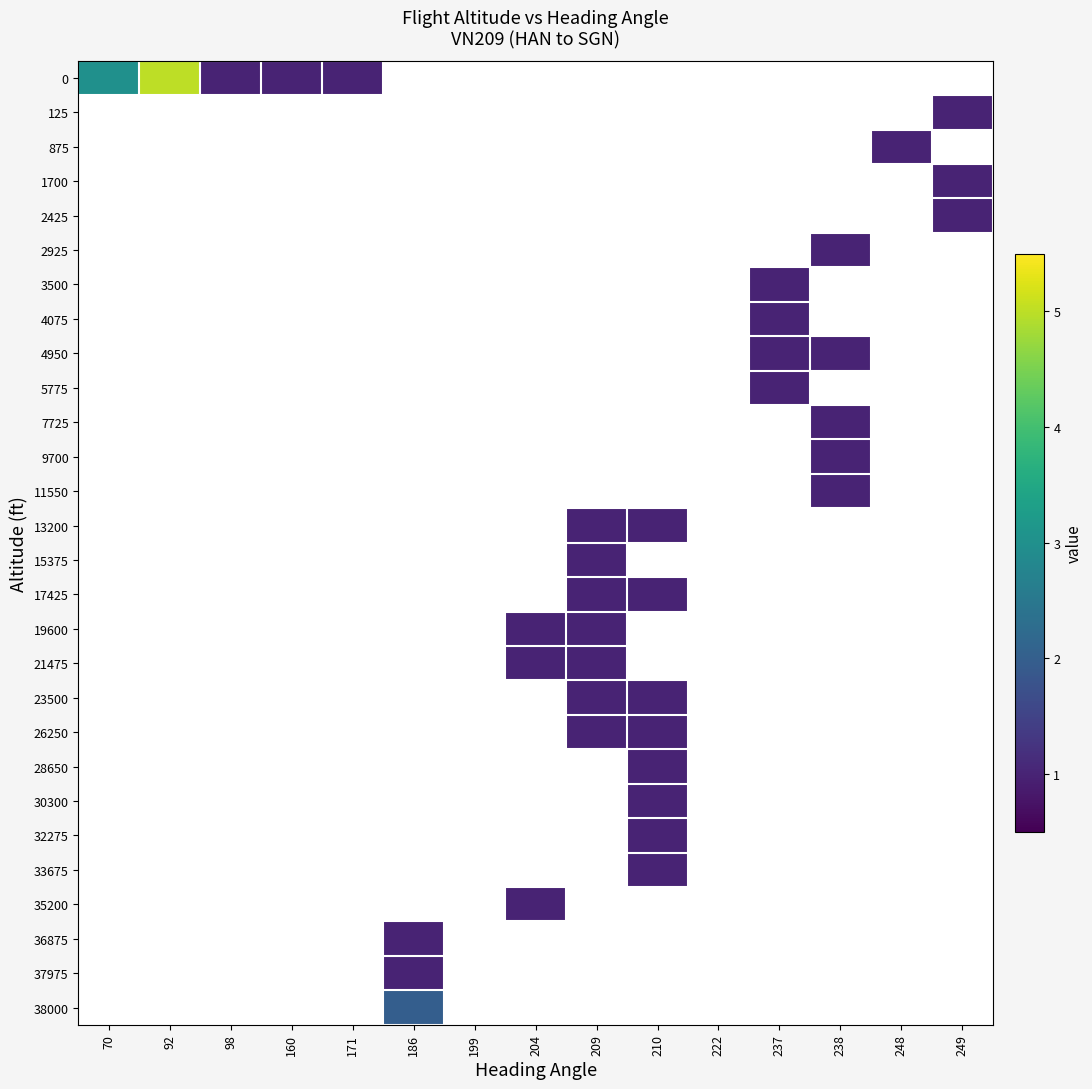

Is it true that 3500 equals 1.5 at 237?

False